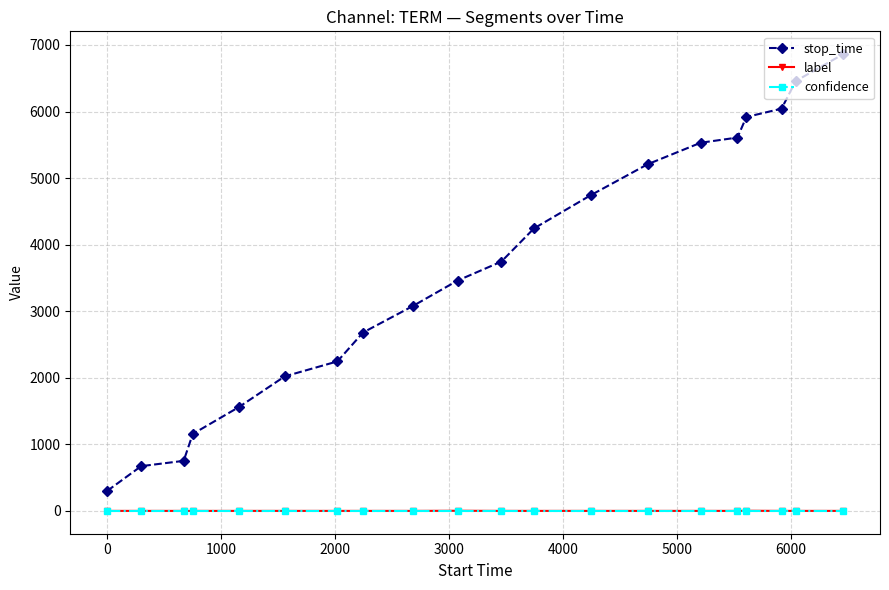

What is the value of the stop_time point at the 18th from the left?

6043.0